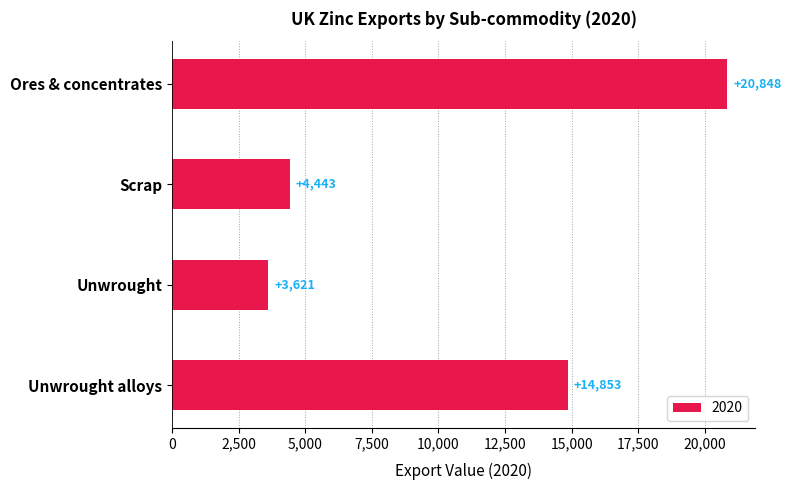

Reading top to bottom, transcribe all the data shown in this chart.

20848	4443	3621	14853